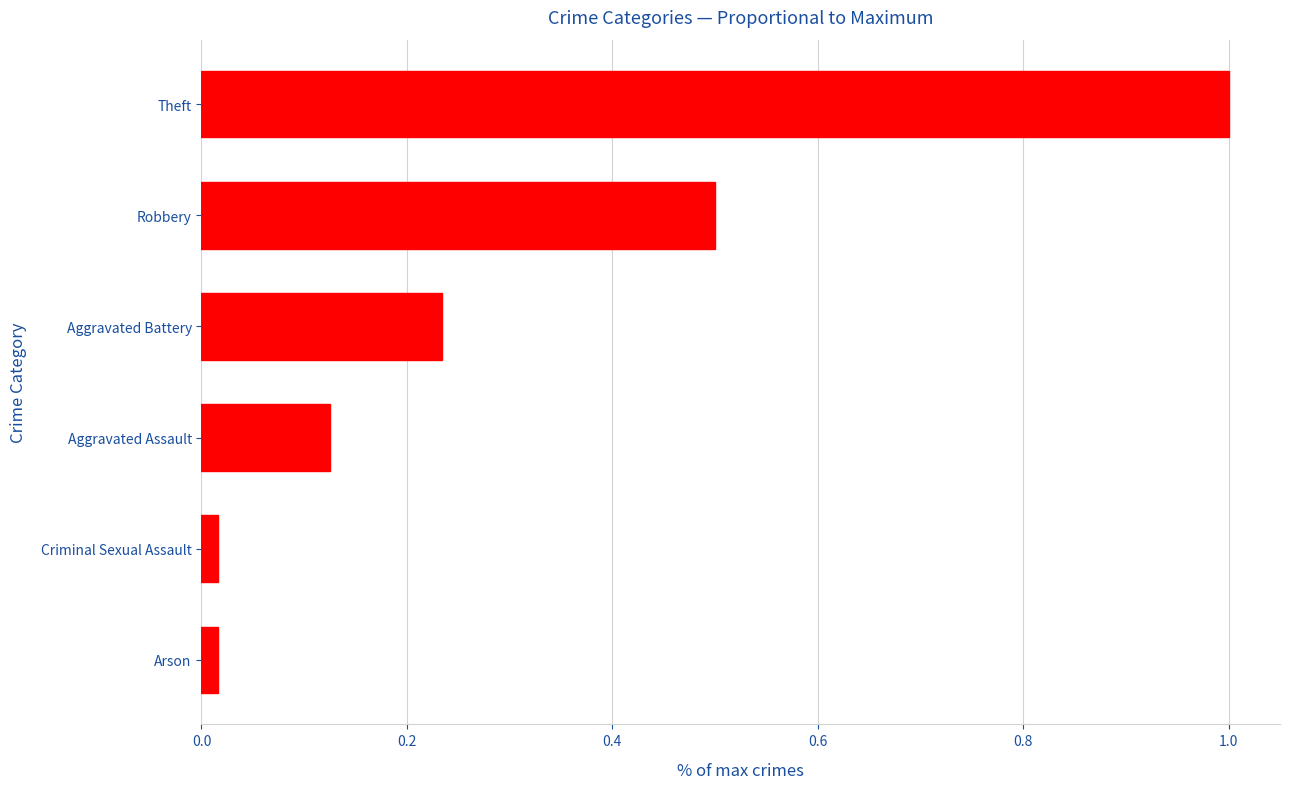

True or false: the data shows 0.0 at Aggravated Assault.

False